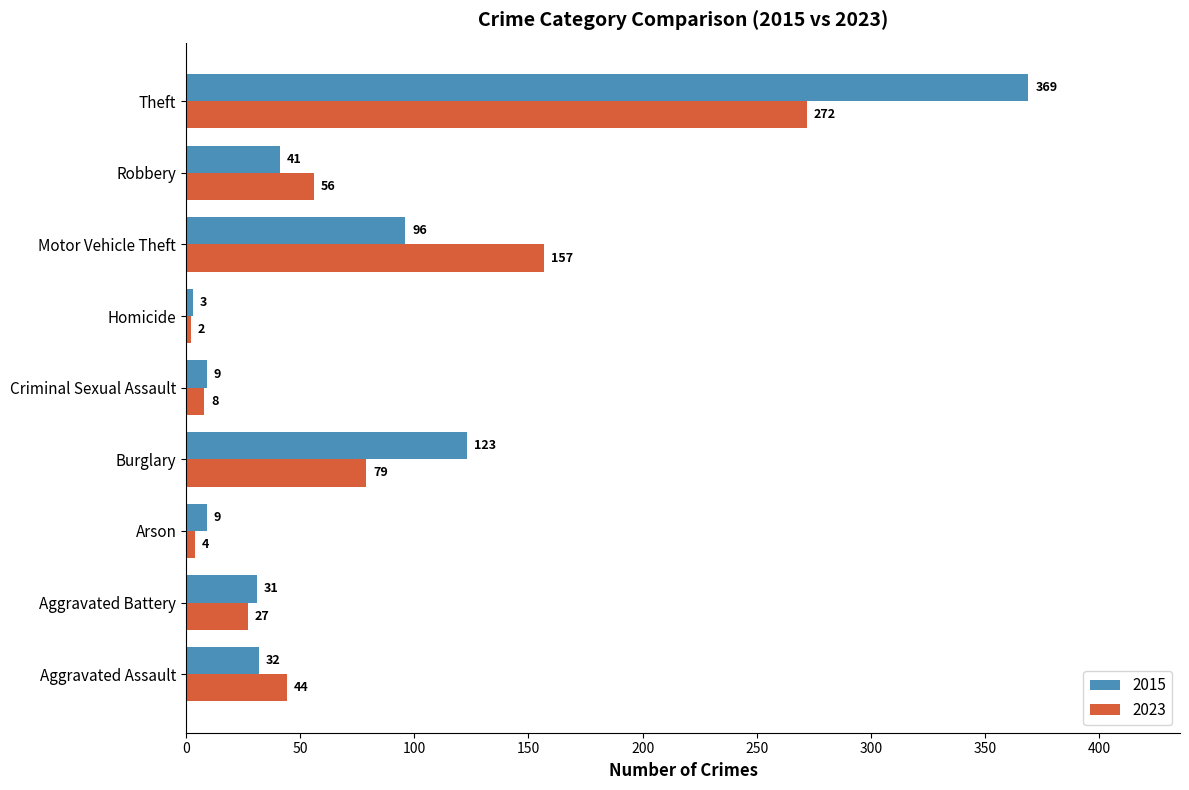

Which category has the highest value across all series?

Theft